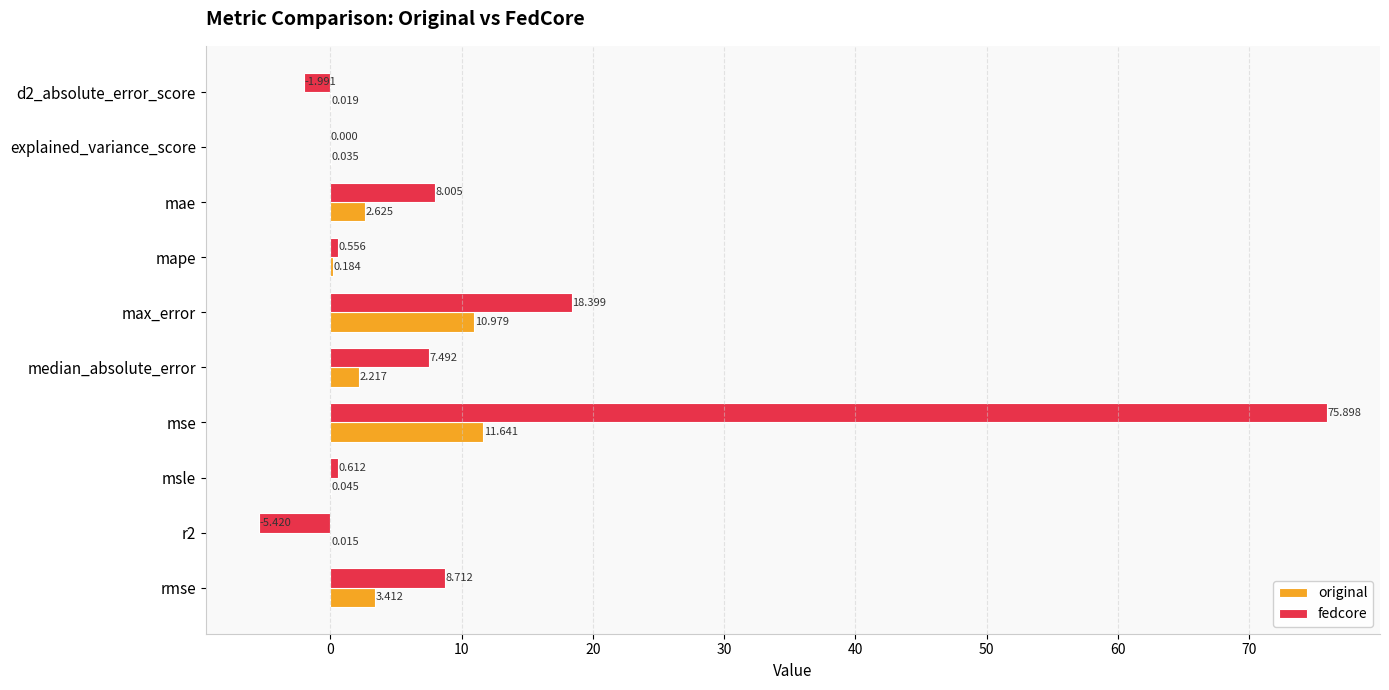

At which label is original closest to 5?

rmse